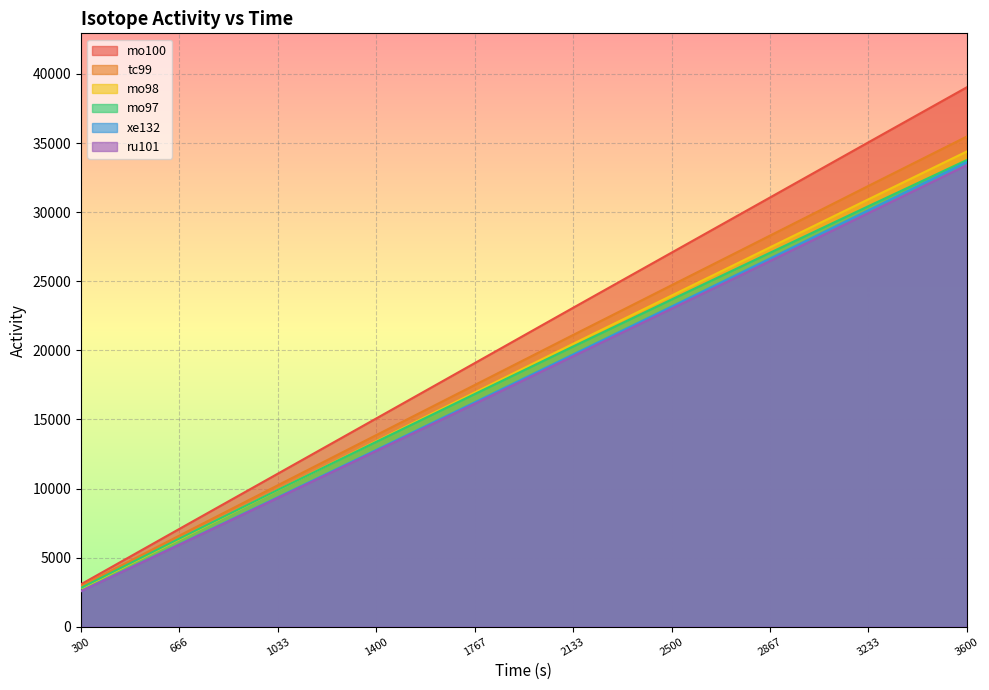

Where is xe132 nearest to the value 18102?

2133